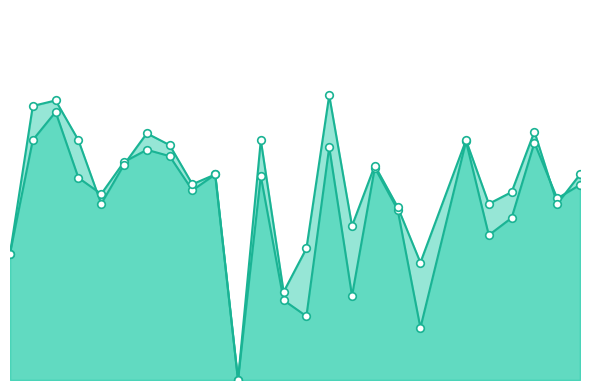

Which series reaches the maximum Y coordinate?

accuracy